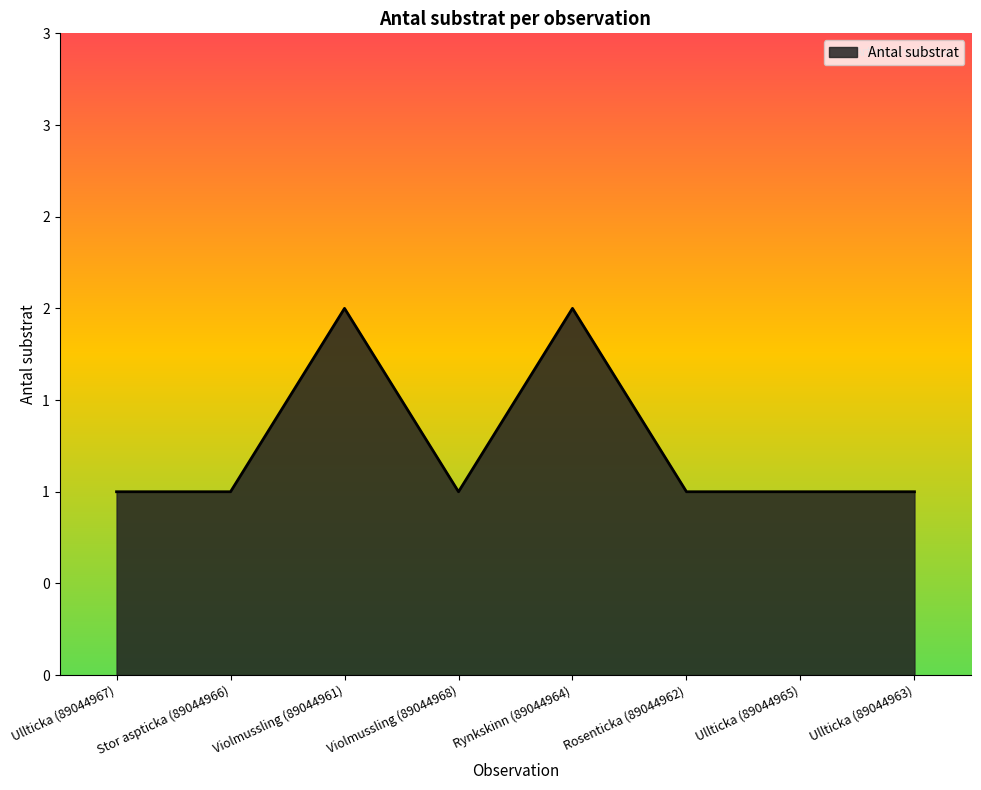

The chart shows a value of 1 at Rosenticka (89044962). True or false?

True